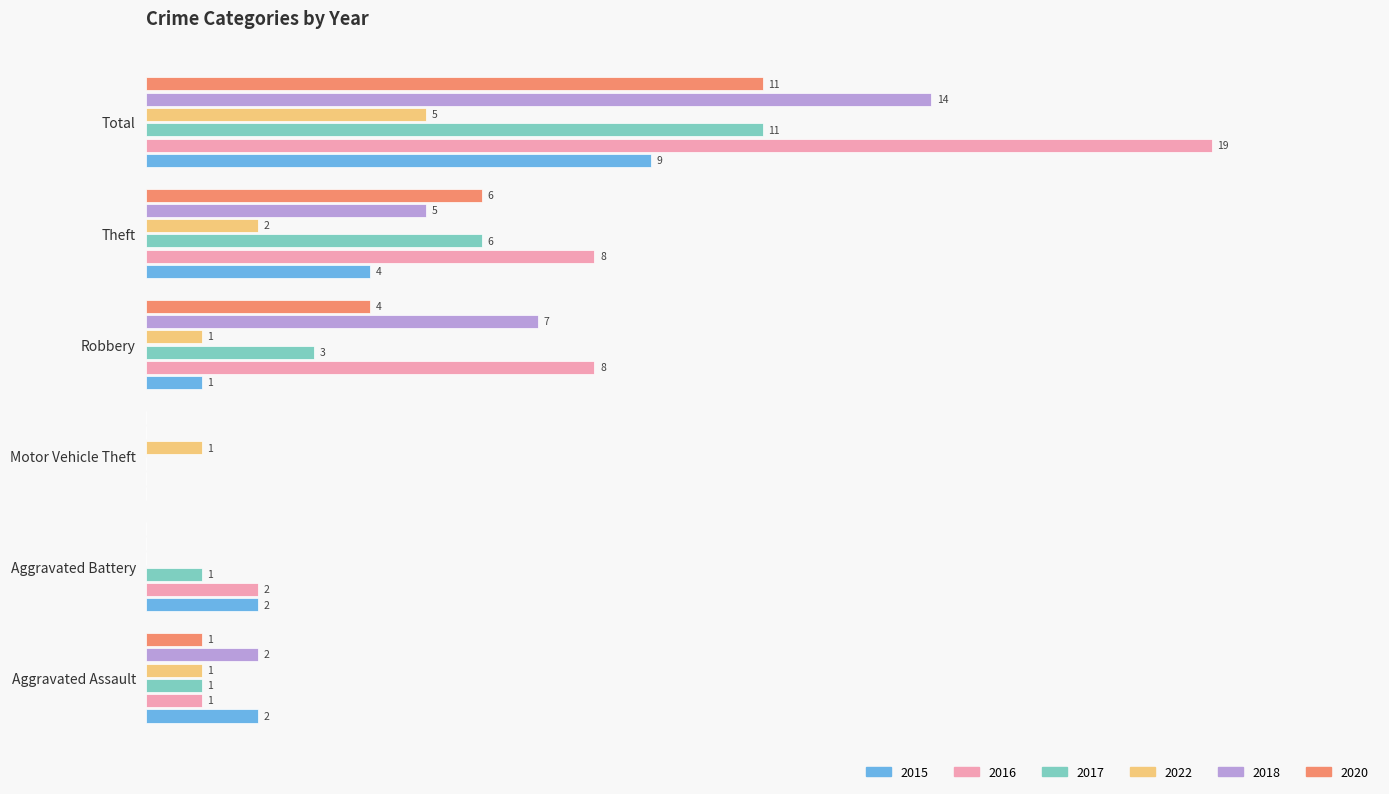

Is the value of 2022 at Theft greater than the value of 2020 at Total?

No